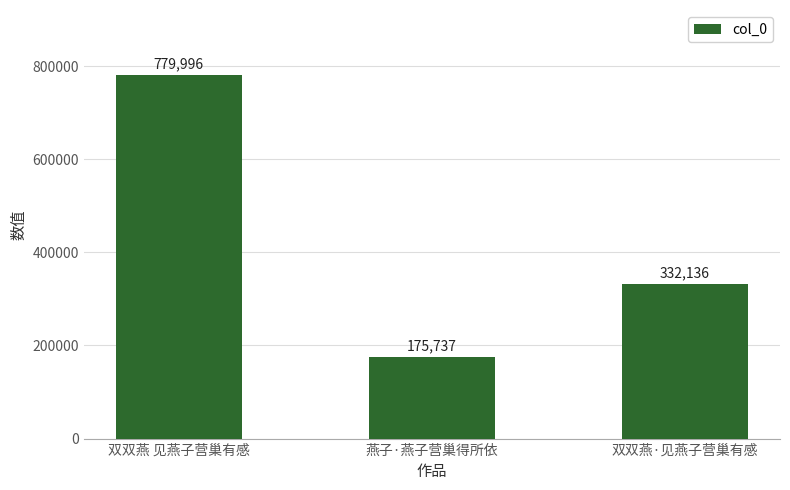

Reading left to right, list all the values displayed in this chart.

双双燕 见燕子营巢有感=779996	燕子·燕子营巢得所依=175737	双双燕·见燕子营巢有感=332136